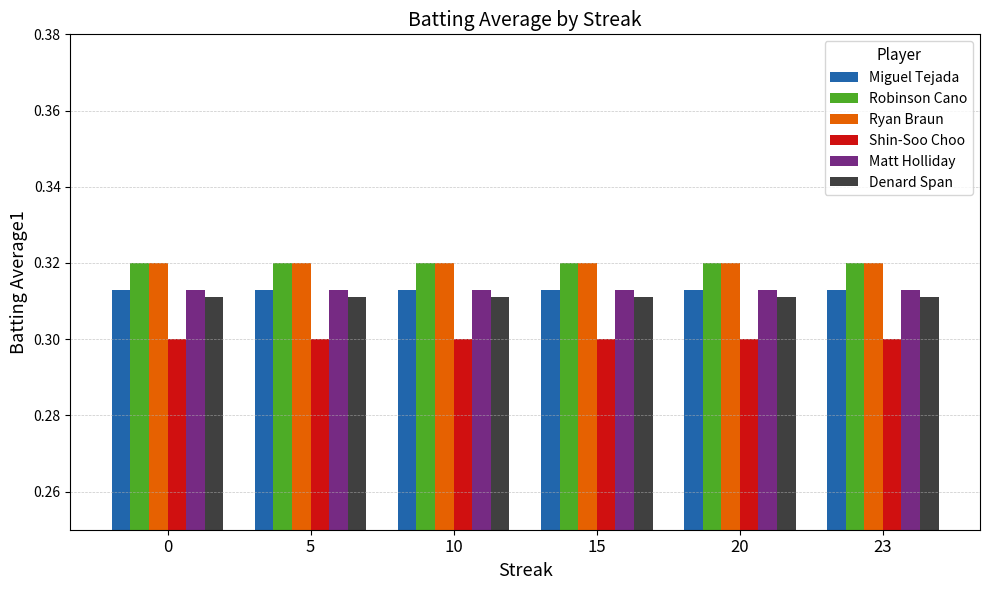

Is the value of Denard Span at 10 greater than the value of Ryan Braun at 15?

No